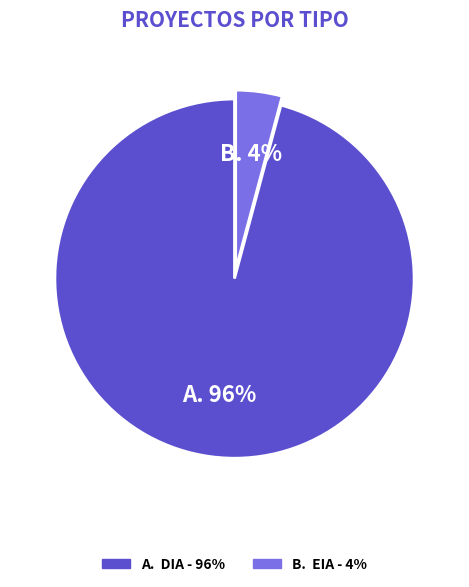

To the nearest percent, what is the average slice percentage?

50%